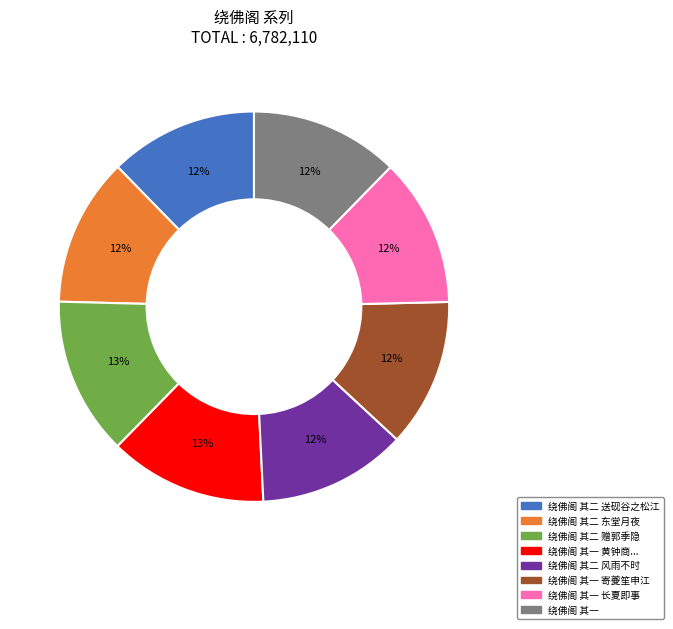

To the nearest percent, what is the average slice percentage?

12%